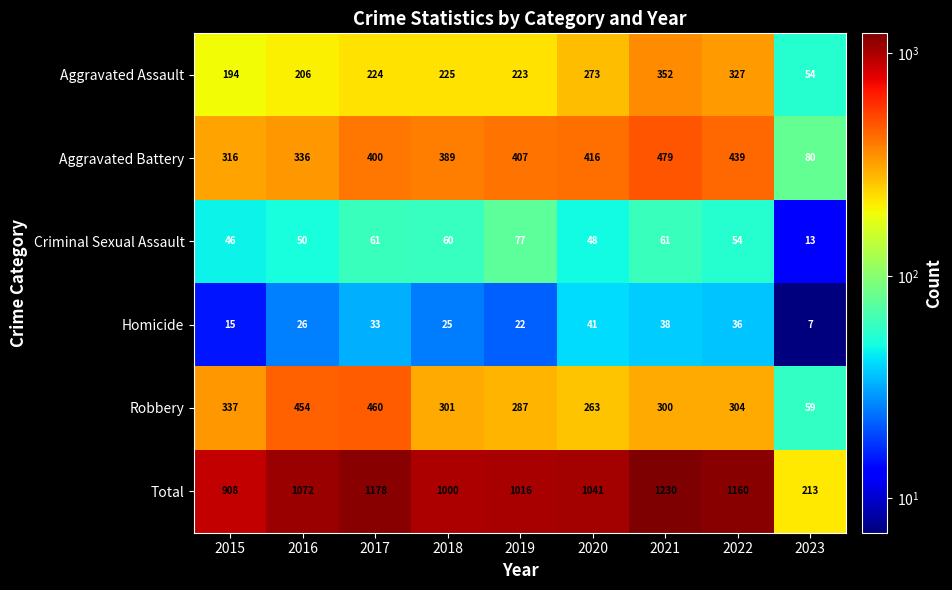

Which category has the highest value across all series?

2021